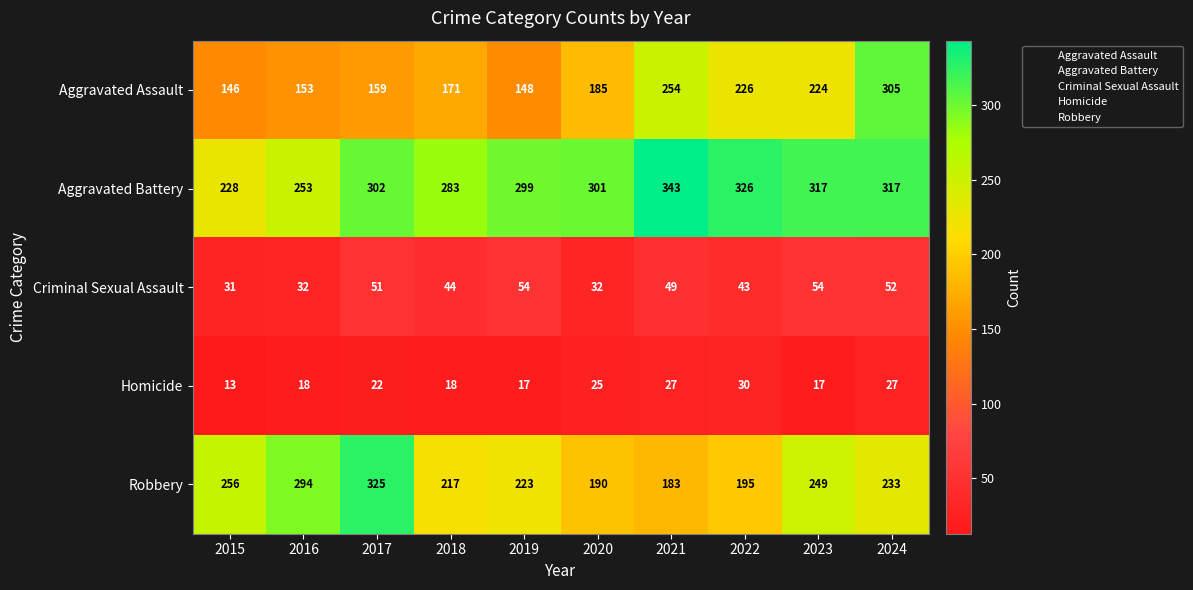

The value of Criminal Sexual Assault at 2015 is 16. True or false?

False